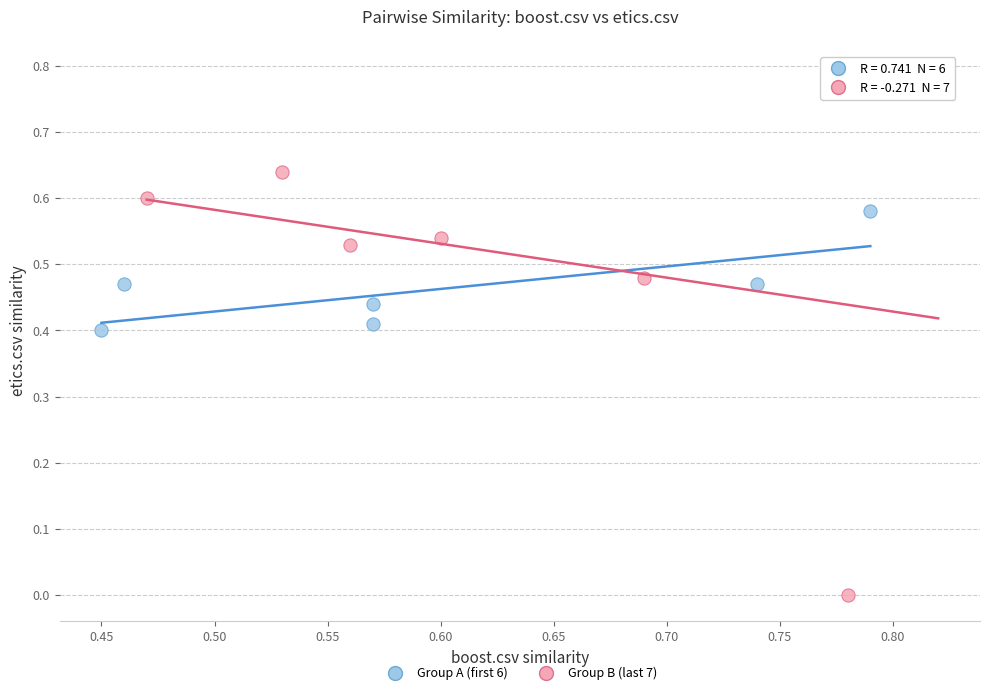

Which series contains the highest Y value?

Group B (last 7)